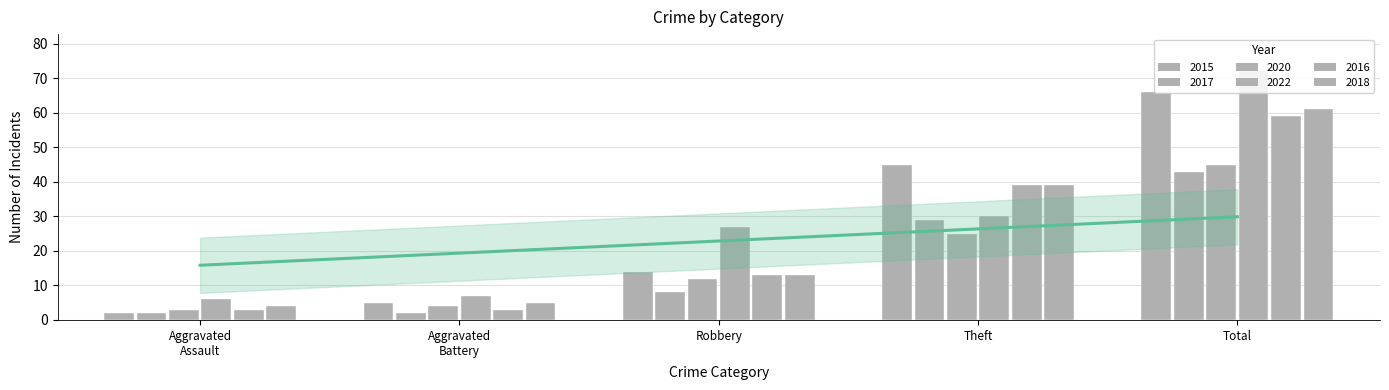

Which series has the widest spread of values?

2022